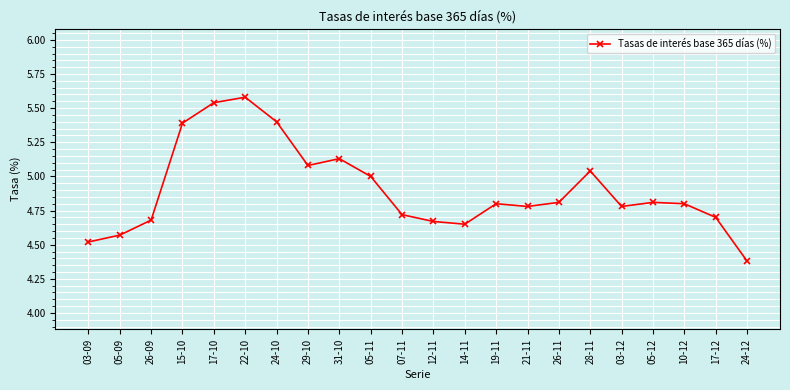

Which label corresponds to the smallest value in the chart?

24-12